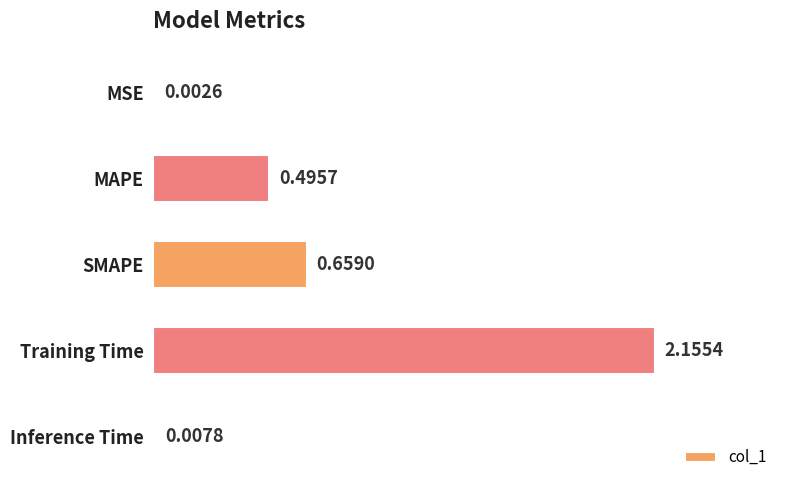

What is the sum of all values?

3.3